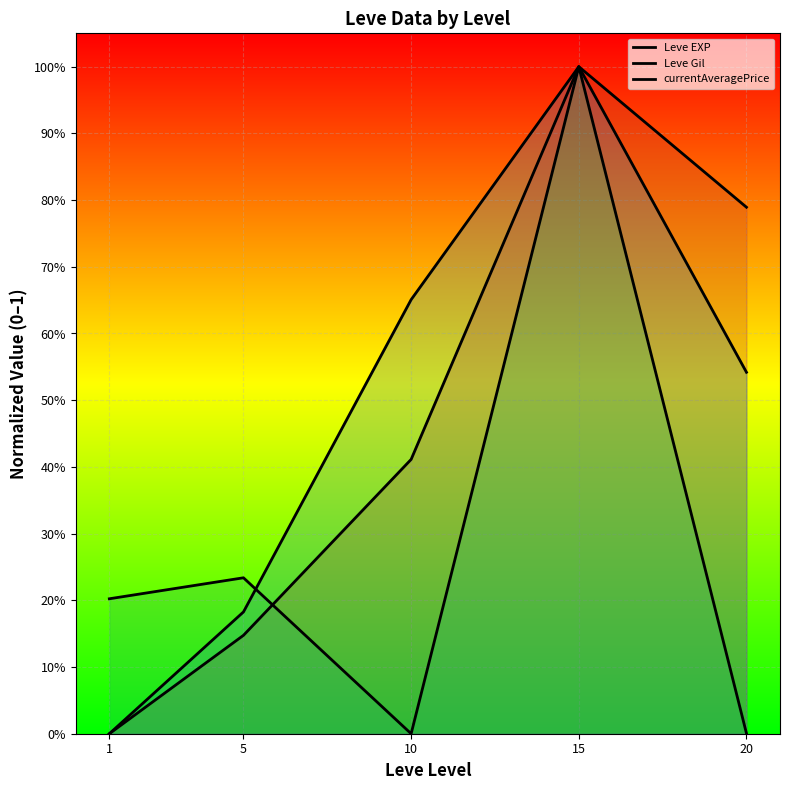

Between 10 and 15, which is larger?

15